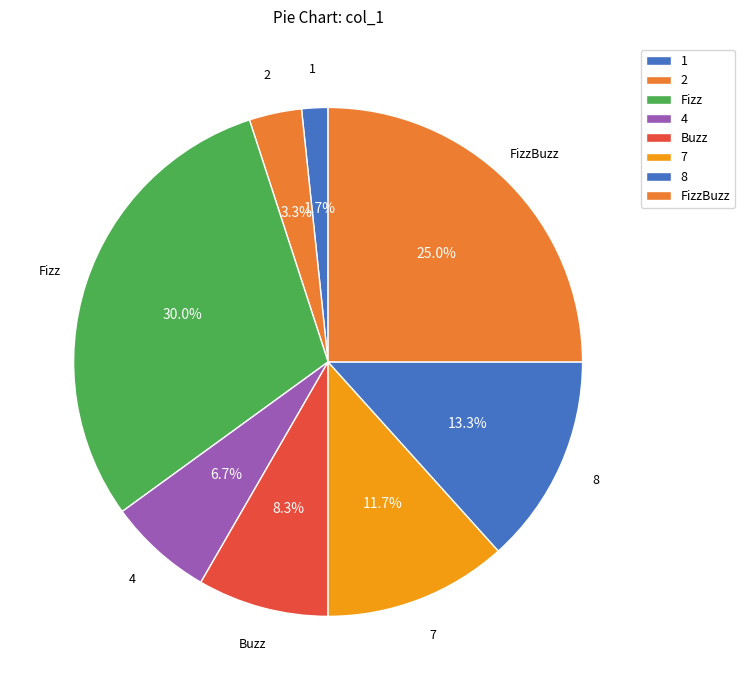

To the nearest percent, what is the difference between the largest and smallest slice percentages?

28%